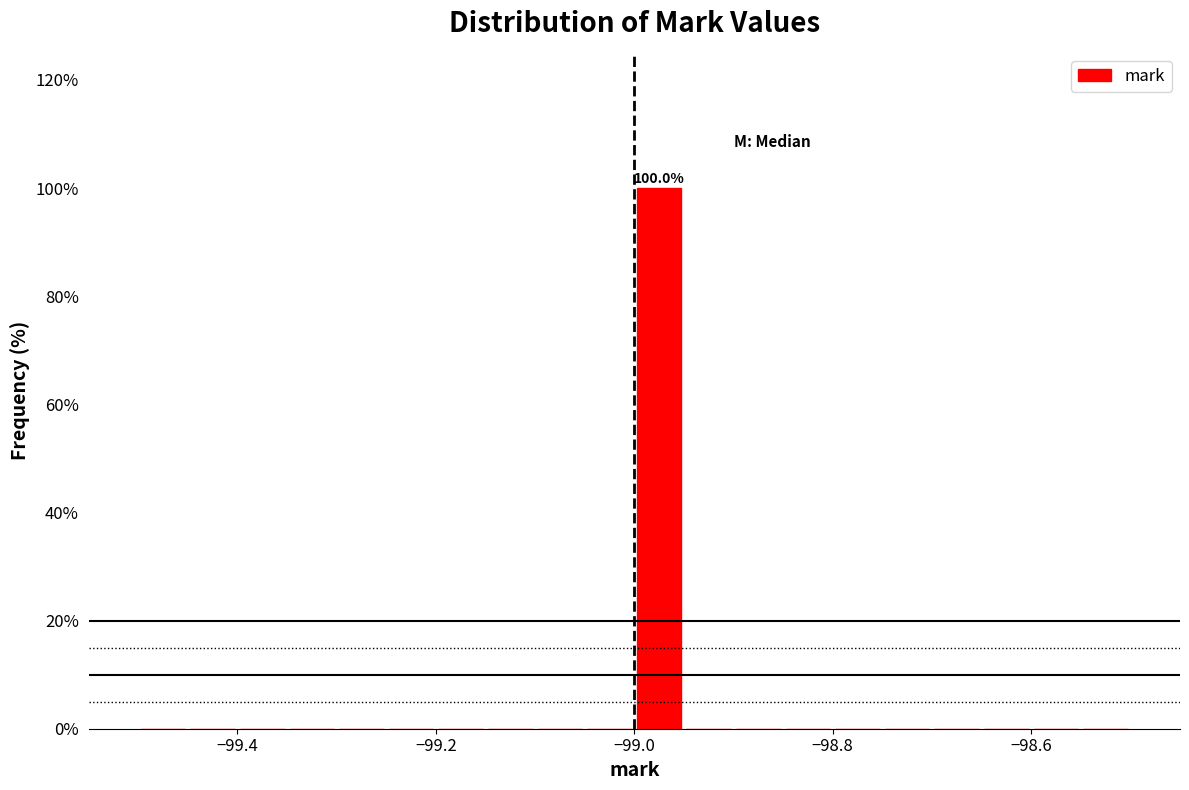

Around what value on the x-axis is the tallest bar? Give the approximate position of its centre, as read against the axis.

-98.98